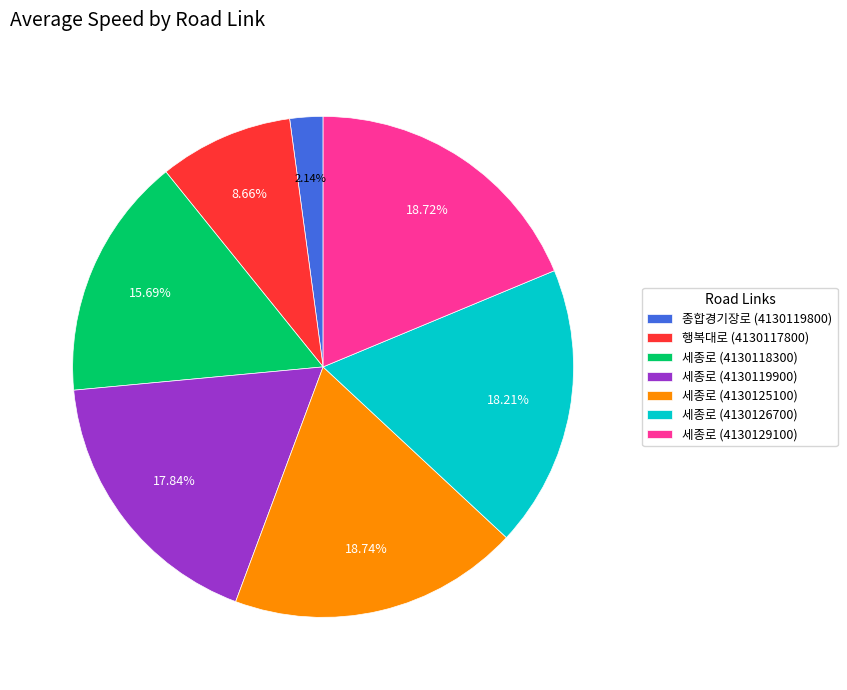

Do 세종로 (4130118300) and 세종로 (4130126700) together represent more than half of the pie?

No